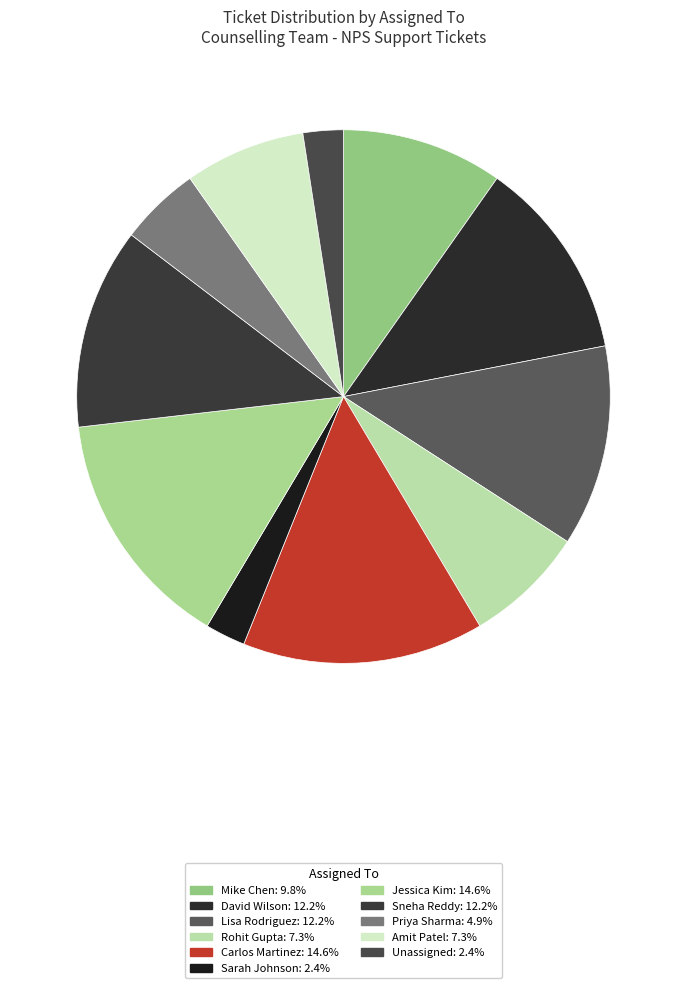

Rank the categories by value from lowest to highest.

Sarah Johnson, Unassigned, Priya Sharma, Rohit Gupta, Amit Patel, Mike Chen, David Wilson, Lisa Rodriguez, Sneha Reddy, Carlos Martinez, Jessica Kim